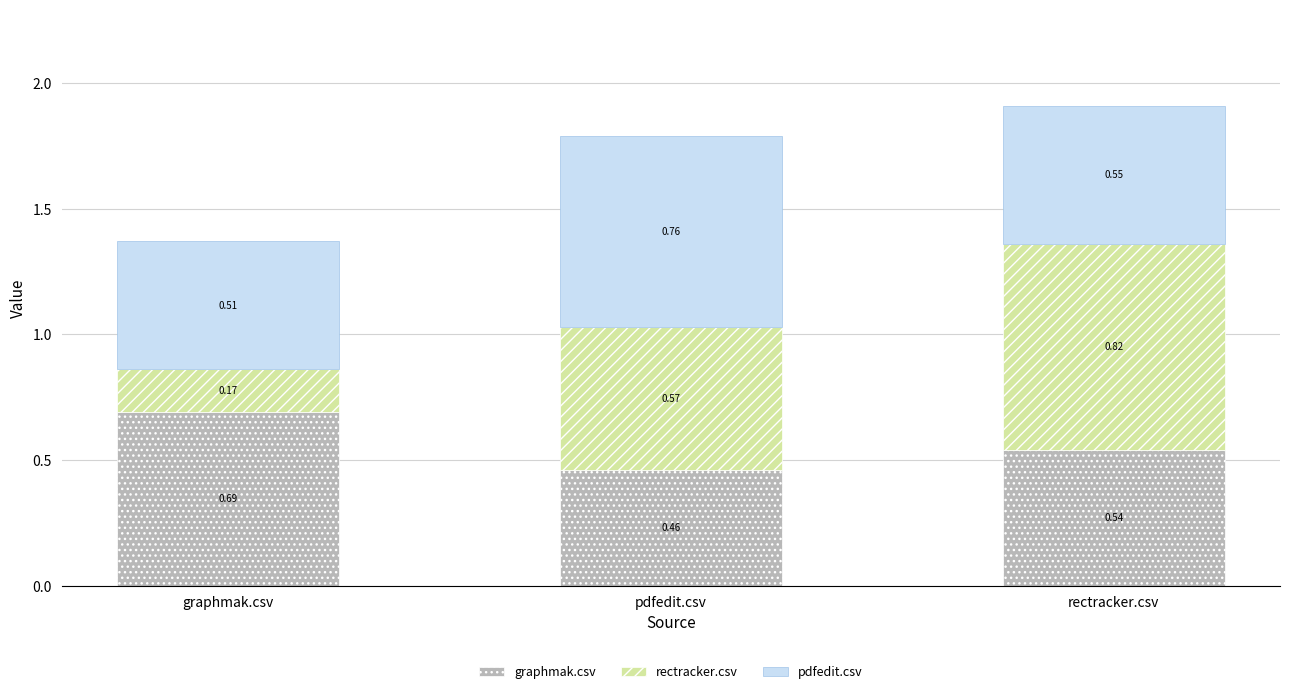

Rank the series at graphmak.csv from lowest to highest value.

rectracker.csv, pdfedit.csv, graphmak.csv